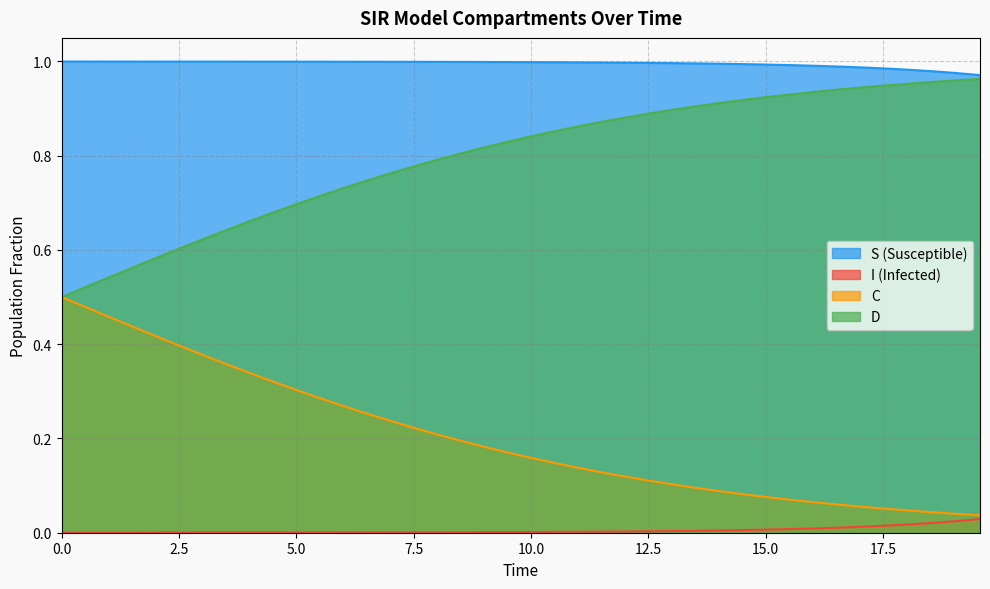

True or false: D and I (Infected) cross at least once.

False